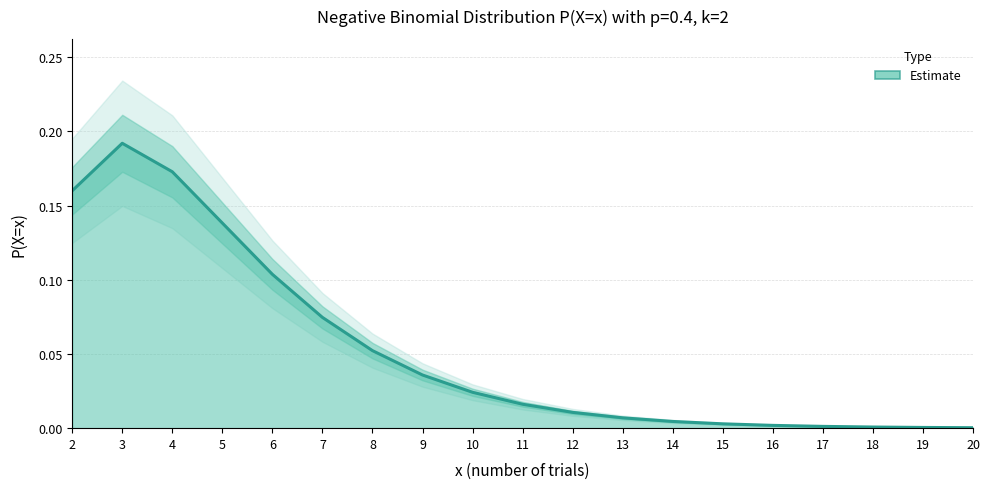

Rank the categories by value from lowest to highest.

20, 19, 18, 17, 16, 15, 14, 13, 12, 11, 10, 9, 8, 7, 6, 5, 2, 4, 3